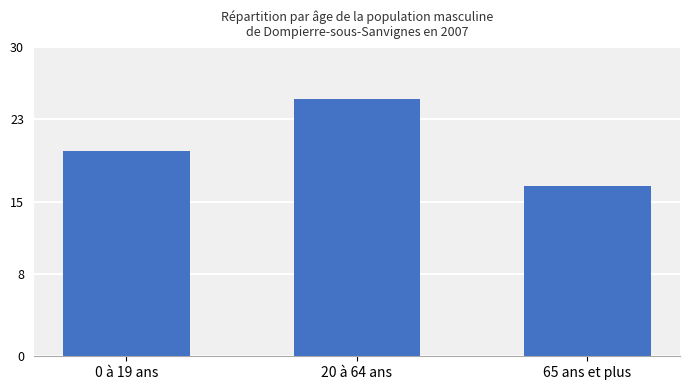

What position from the left is 20 à 64 ans?

2